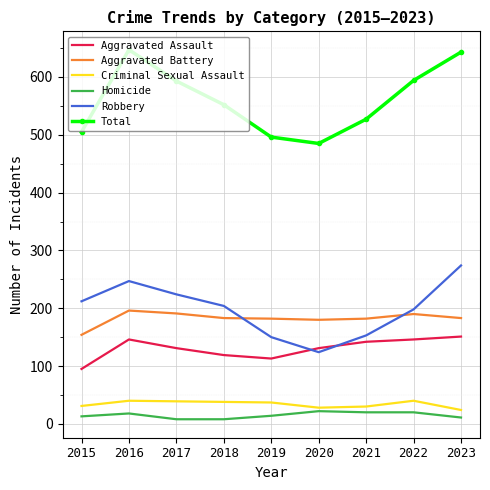

What is the greatest value displayed?

647